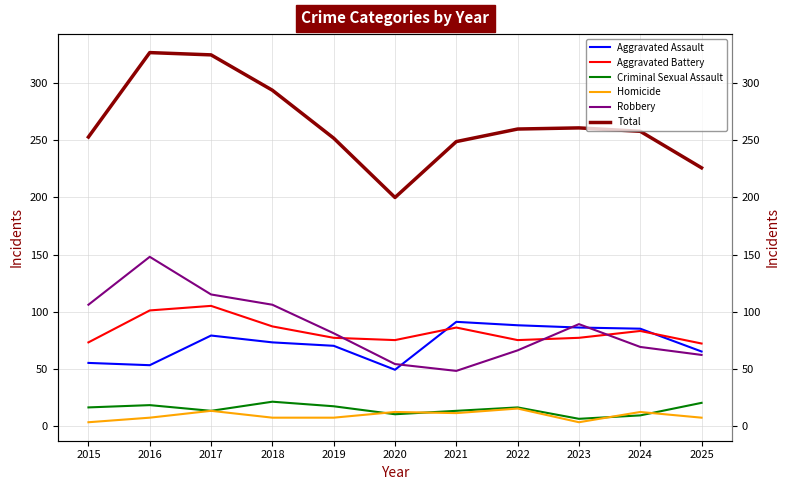

How many data points in Aggravated Assault are less than 73?

5